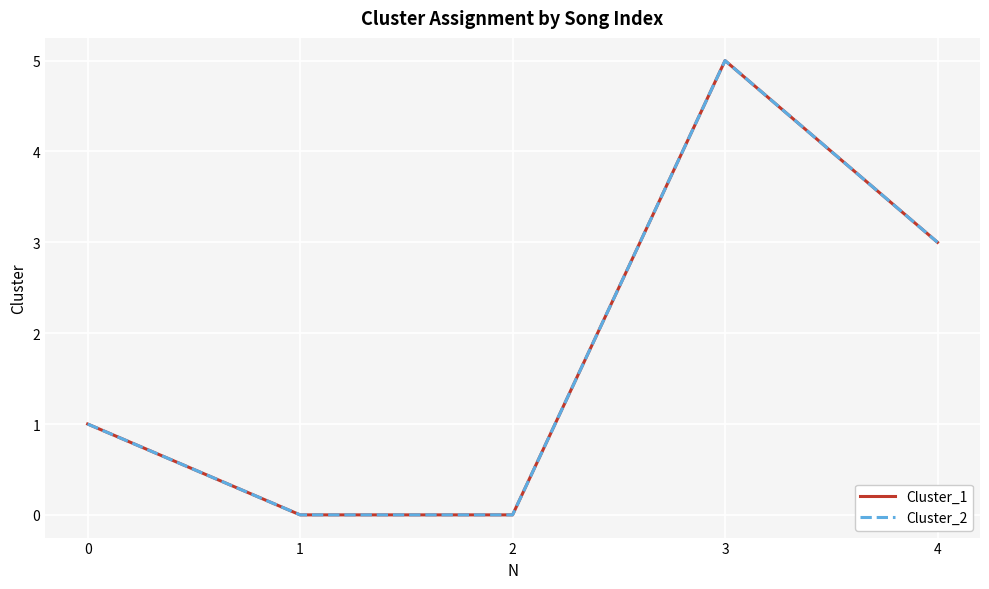

Does the chart have visible grid lines?

Yes